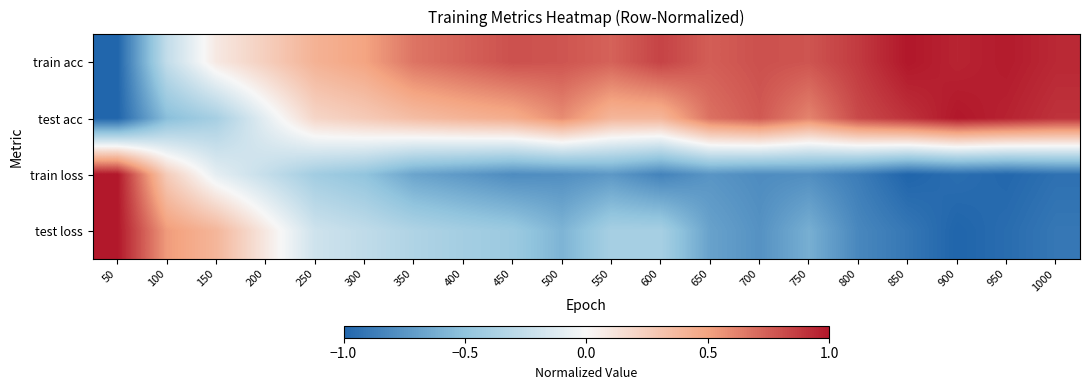

Reading left to right, what are all the values shown in this chart?

train acc: 50=-1.0	100=-0.3	150=0.1	200=0.2	250=0.4	300=0.5	350=0.7	400=0.7	450=0.8	500=0.8	550=0.7	600=0.8	650=0.7	700=0.8	750=0.8	800=0.9	850=1.0	900=1.0	950=1.0	1000=0.9
test acc: 50=-1.0	100=-0.5	150=-0.4	200=-0.1	250=0.2	300=0.3	350=0.4	400=0.4	450=0.4	500=0.6	550=0.4	600=0.4	650=0.7	700=0.8	750=0.6	800=0.8	850=0.9	900=1.0	950=1.0	1000=0.9
train loss: 50=1.0	100=0.3	150=-0.1	200=-0.2	250=-0.4	300=-0.5	350=-0.7	400=-0.7	450=-0.8	500=-0.8	550=-0.7	600=-0.8	650=-0.7	700=-0.8	750=-0.8	800=-0.9	850=-1.0	900=-1.0	950=-1.0	1000=-0.9
test loss: 50=1.0	100=0.5	150=0.4	200=0.1	250=-0.2	300=-0.3	350=-0.4	400=-0.4	450=-0.4	500=-0.6	550=-0.4	600=-0.4	650=-0.7	700=-0.8	750=-0.6	800=-0.8	850=-0.9	900=-1.0	950=-1.0	1000=-0.9